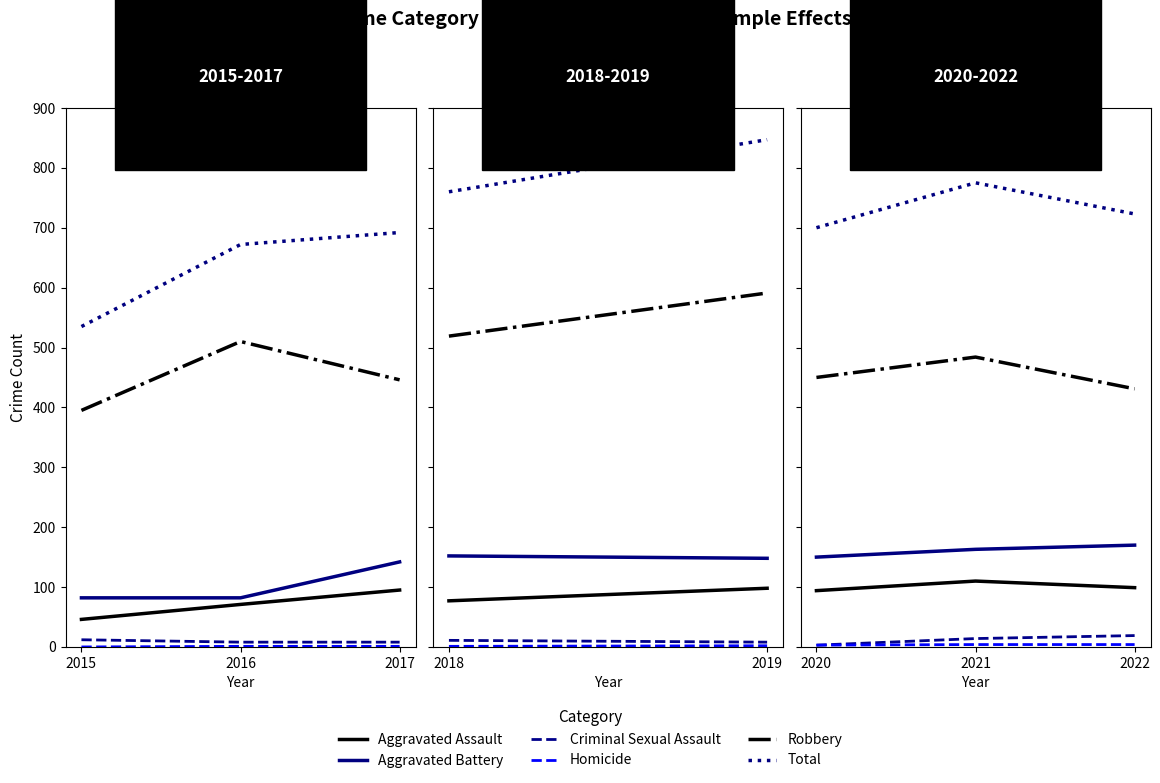

What is the maximum value for Criminal Sexual Assault?

19